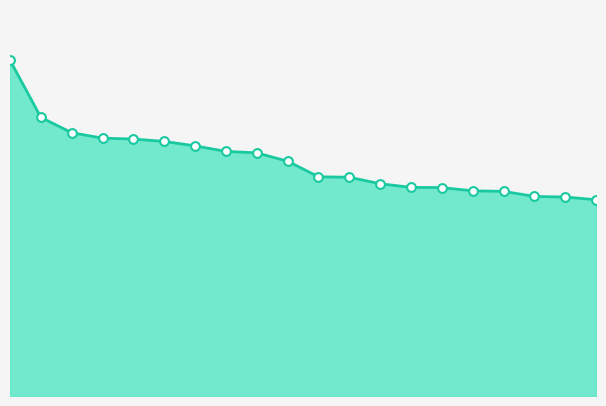

Is this an area chart (filled region under the line)?

Yes